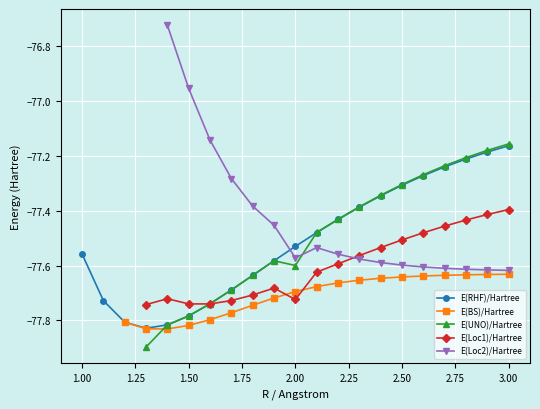

What is the change in value from 7 to 10?

+0.3